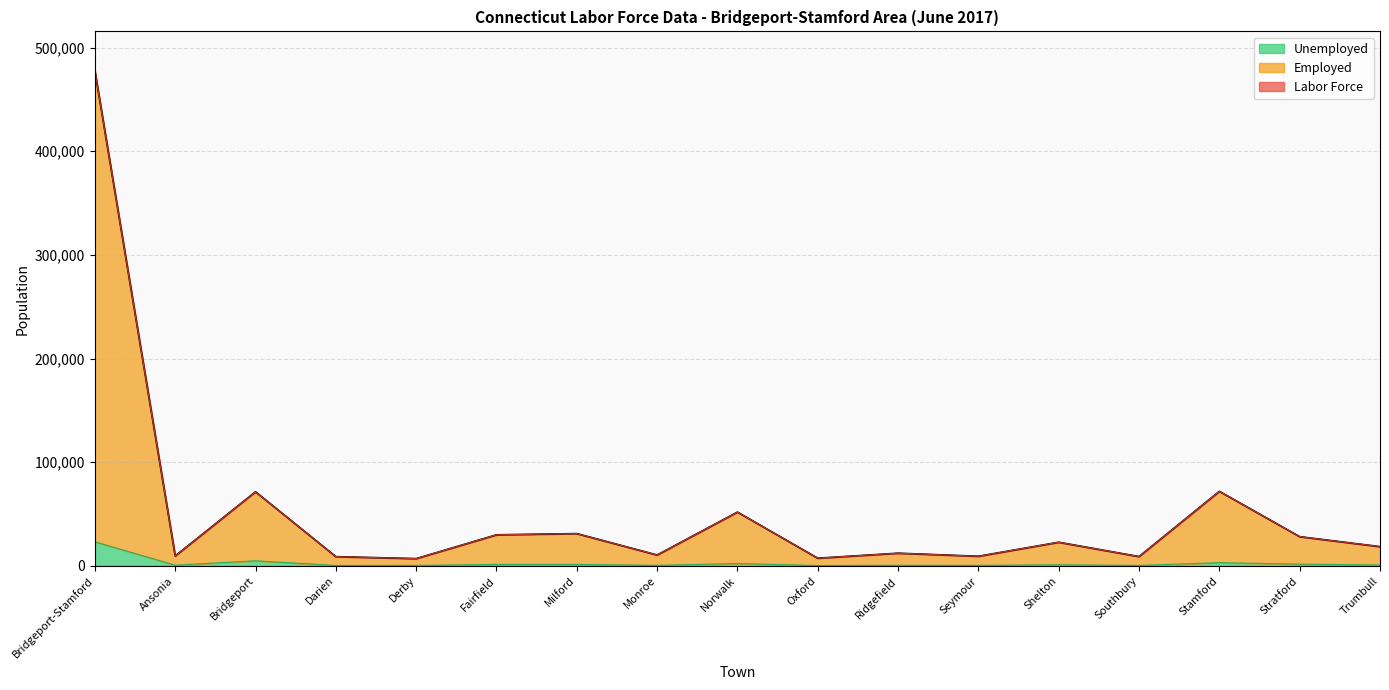

How many lines are shown in the chart?

3